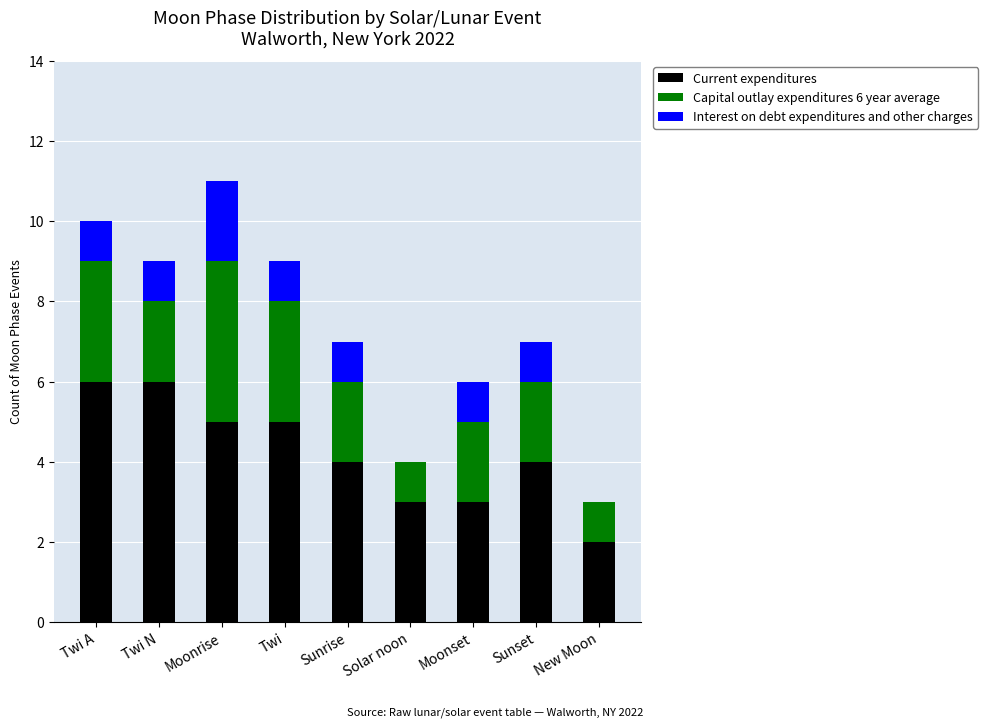

What is the sum of all Current expenditures values?

38